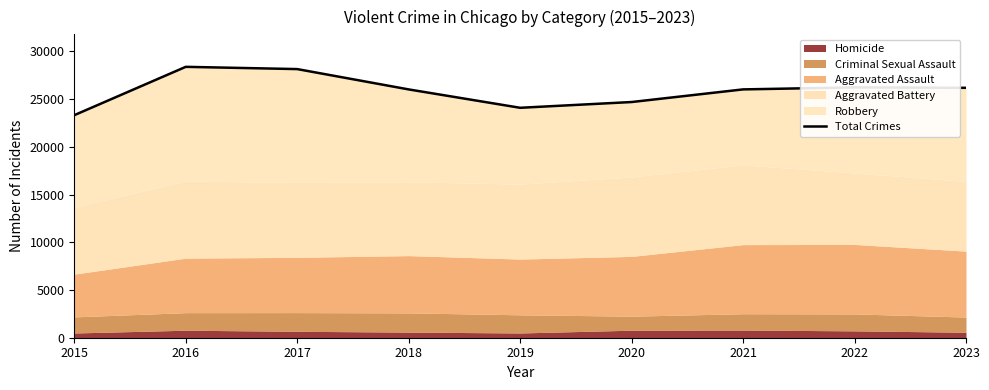

Where is the first local minimum?

2019